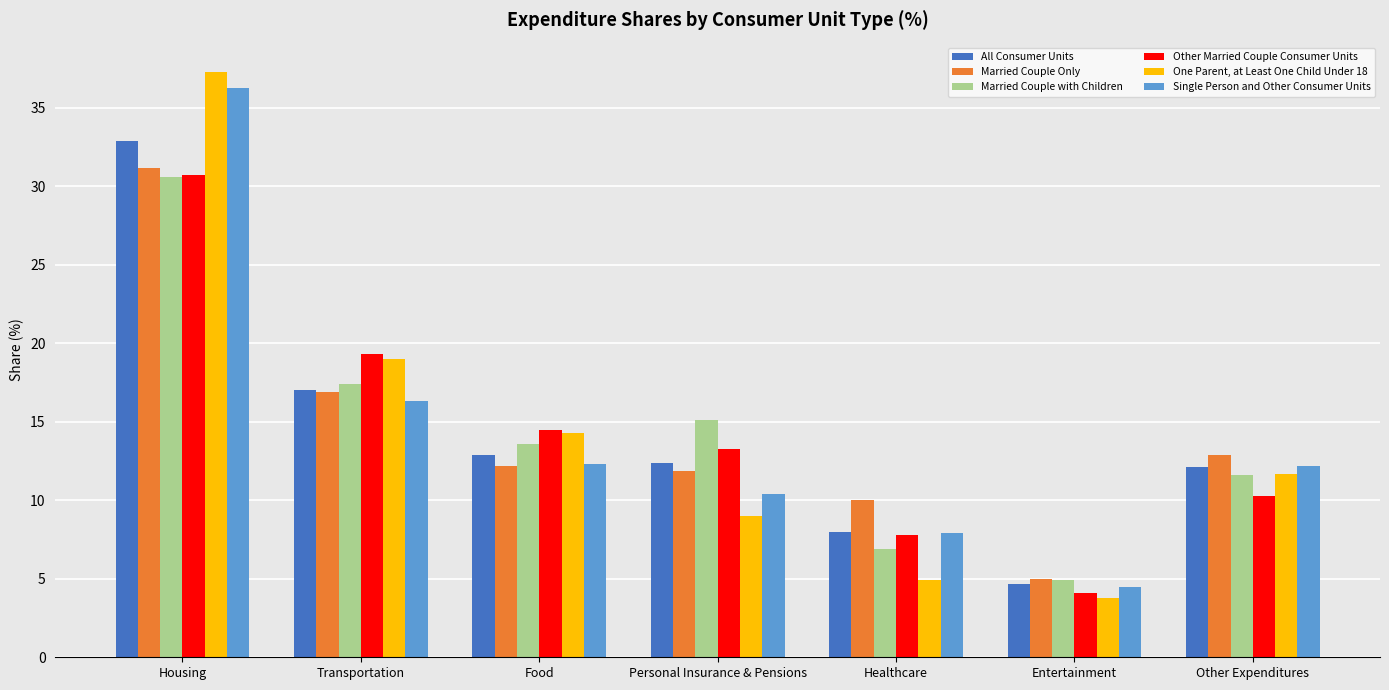

What is the difference between the highest and lowest values at Entertainment?

1.2